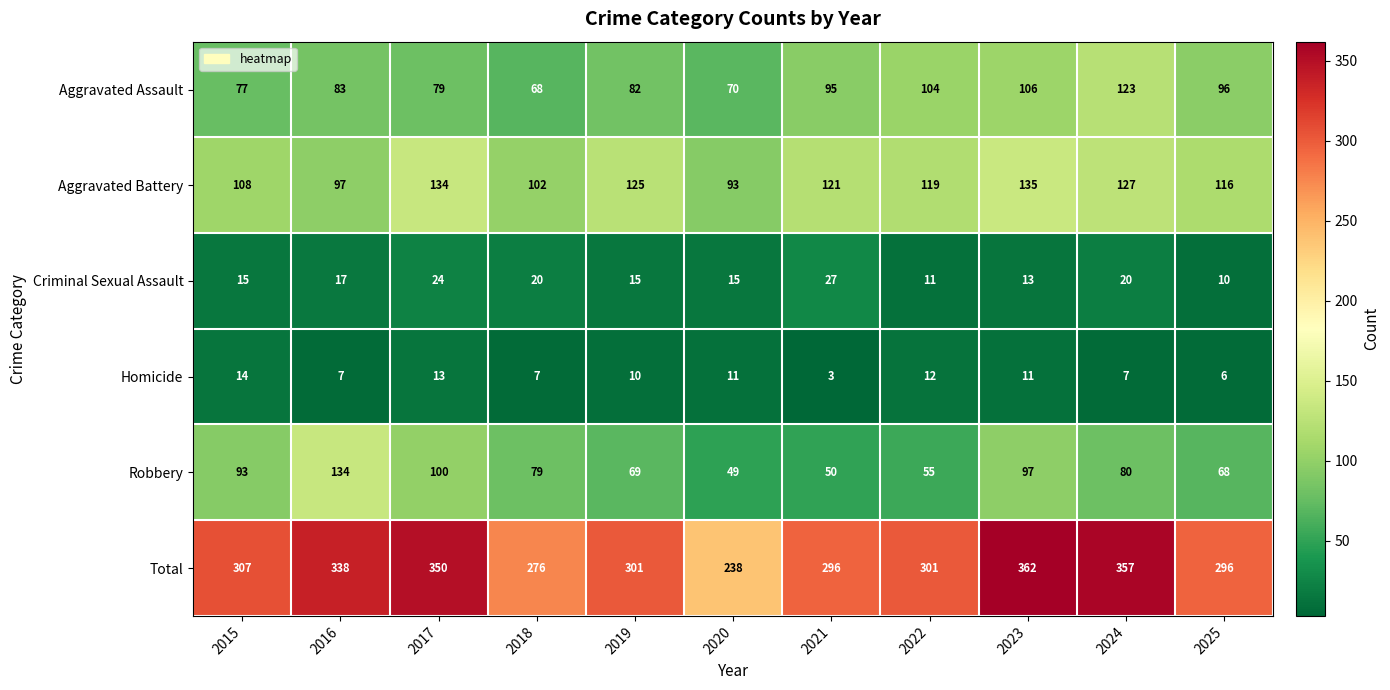

What is the total value across all series at 2022?

602